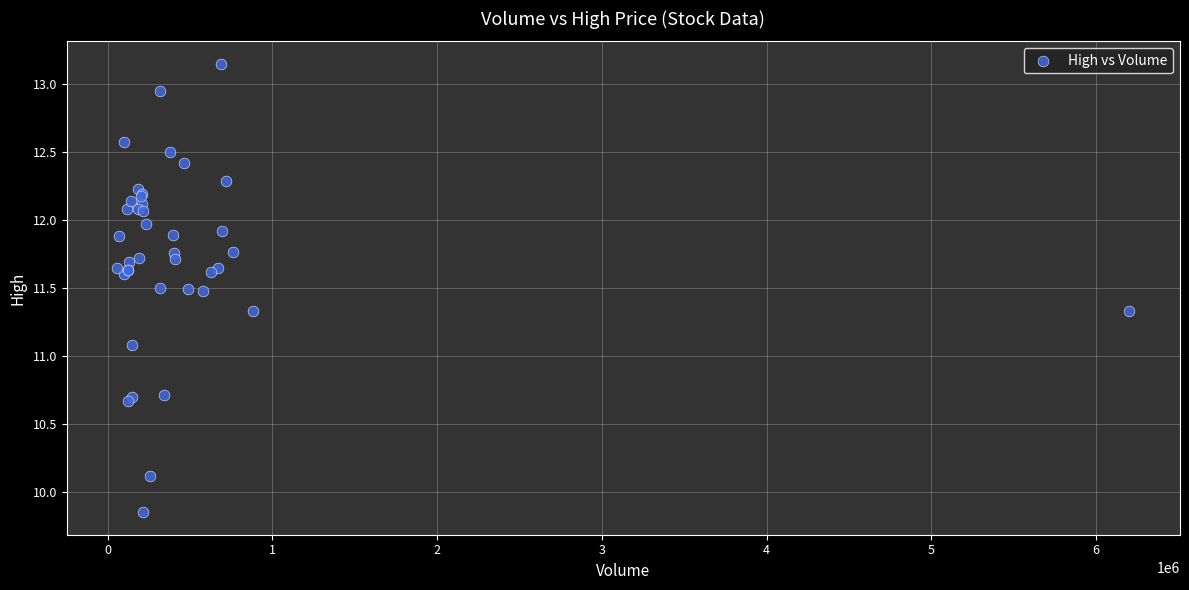

What Y value in the scatter plot is closest to 11?

11.1